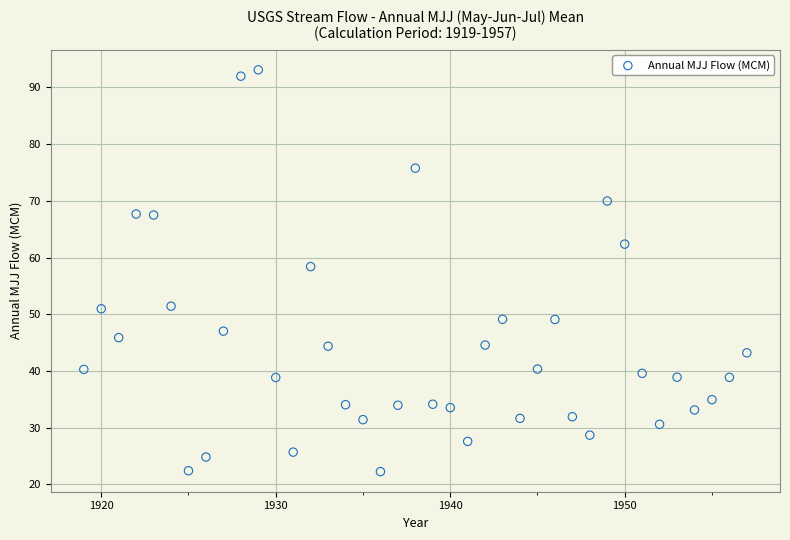

What Y value in the scatter plot is closest to 57?

58.4